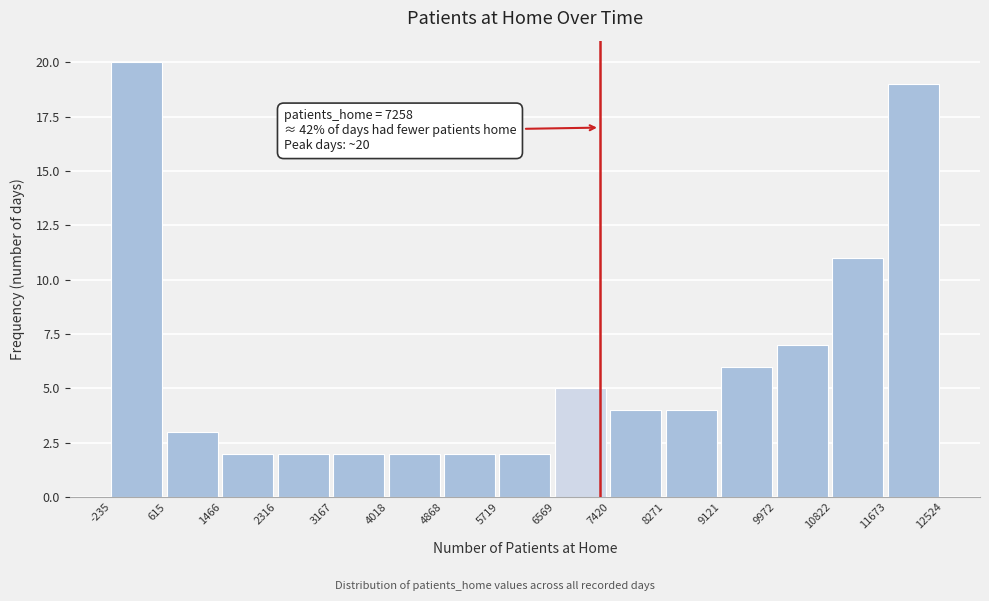

Which range on the x-axis has the tallest bar?

-235 to 615